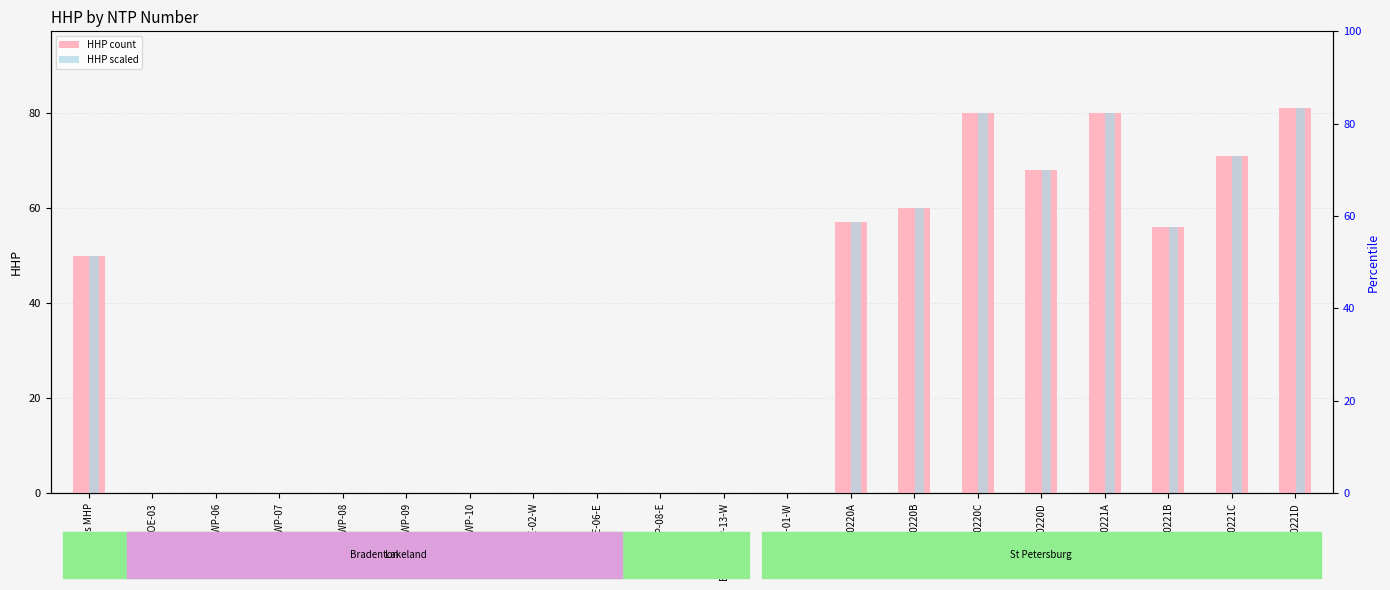

What is the label of the 5th bar from the left?

BHT-FWP-08